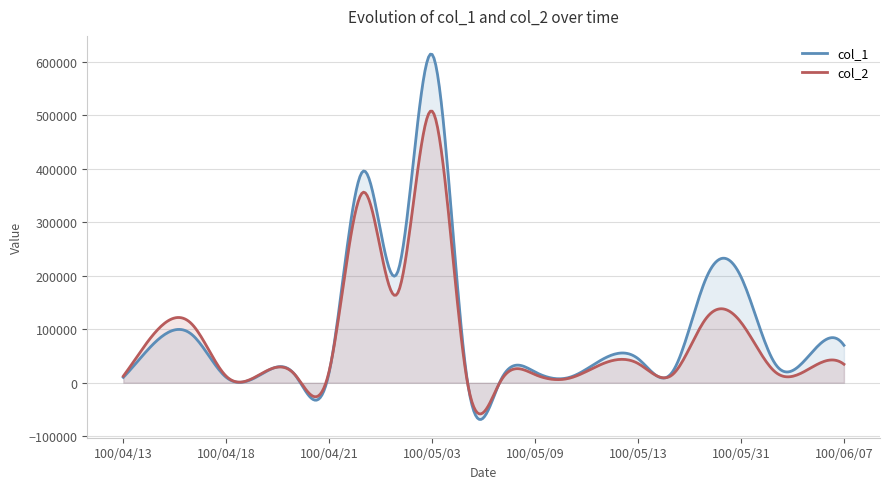

What is the smallest value displayed?

-68716.0